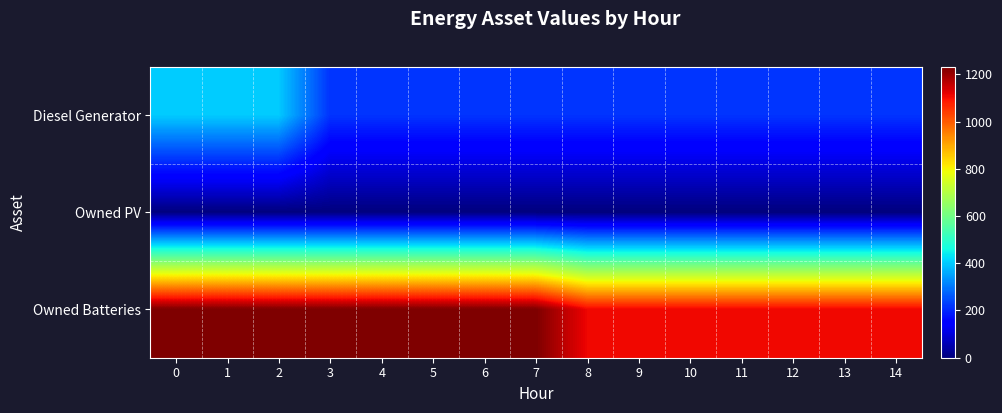

Which series has the largest total across all categories?

row_2